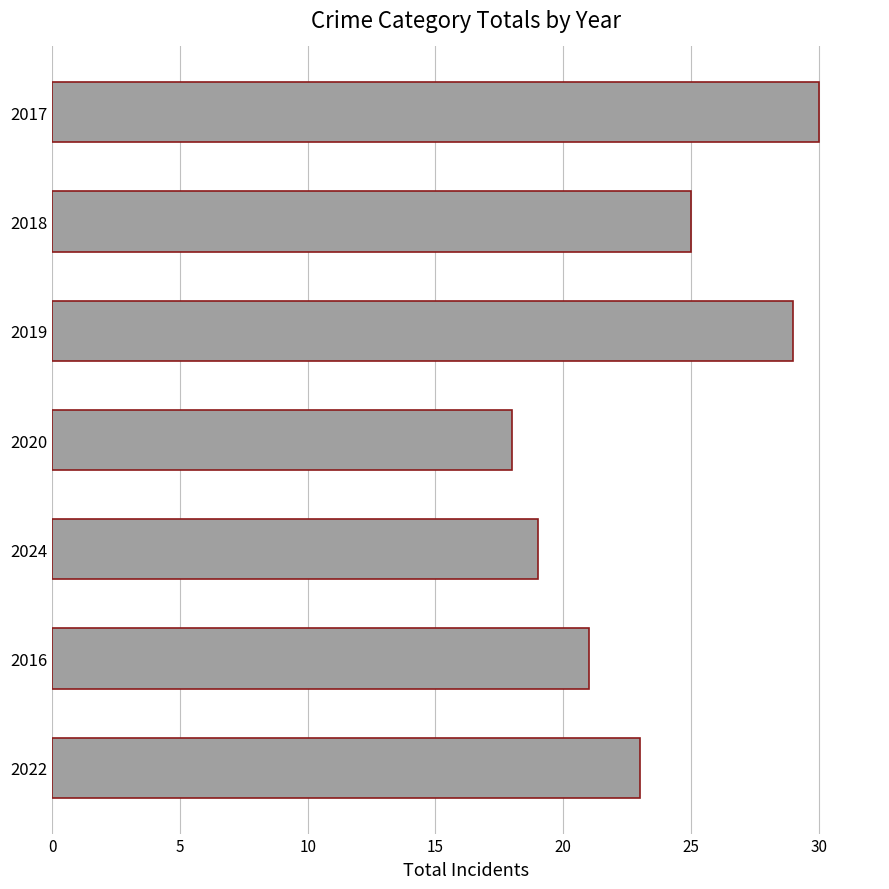

What is the smallest value displayed?

18